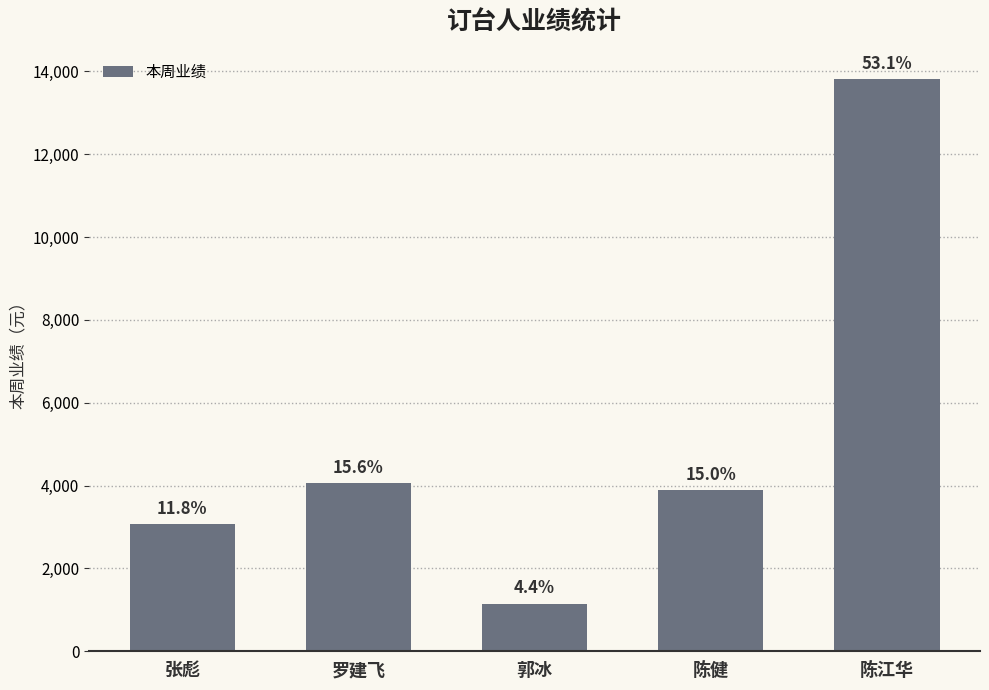

Rank the categories by value from lowest to highest.

郭冰, 张彪, 陈健, 罗建飞, 陈江华